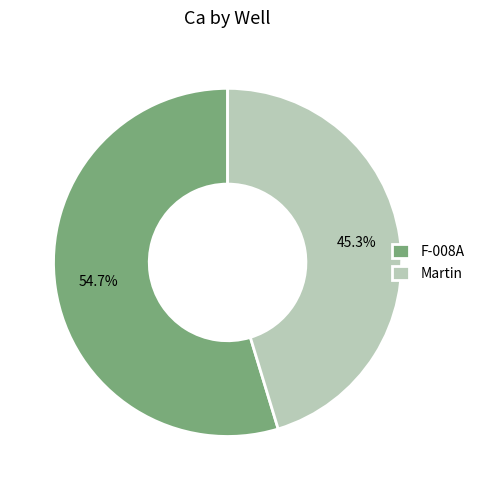

Which has a higher value, Martin or F-008A?

F-008A